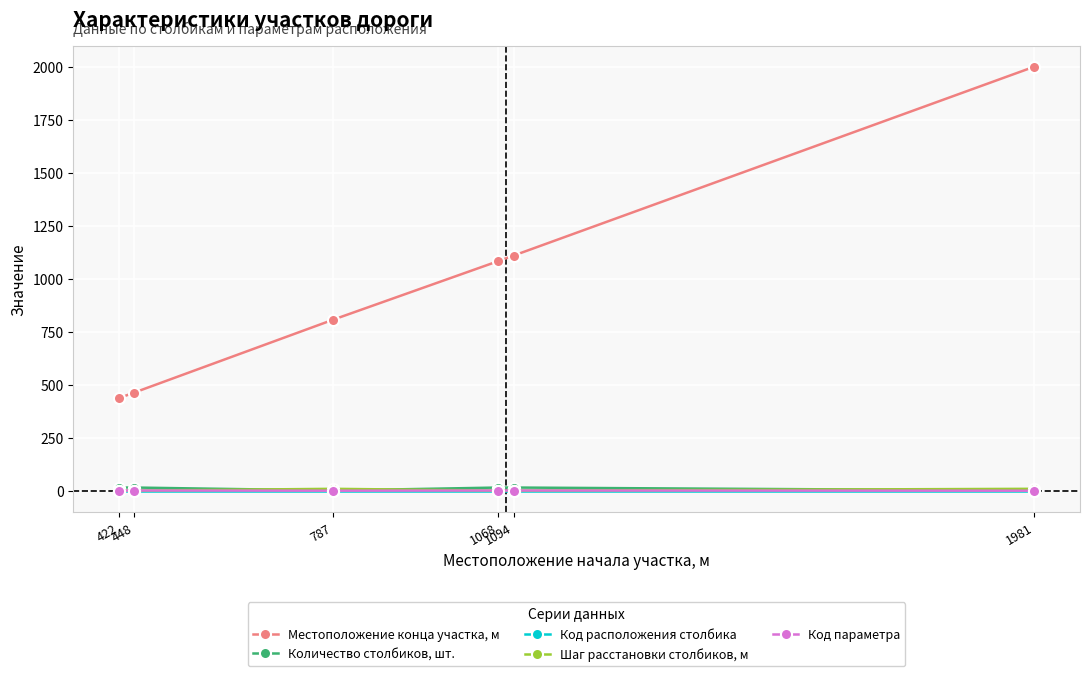

True or false: Местоположение конца участка, м has a value of 465.5 at 787.

False